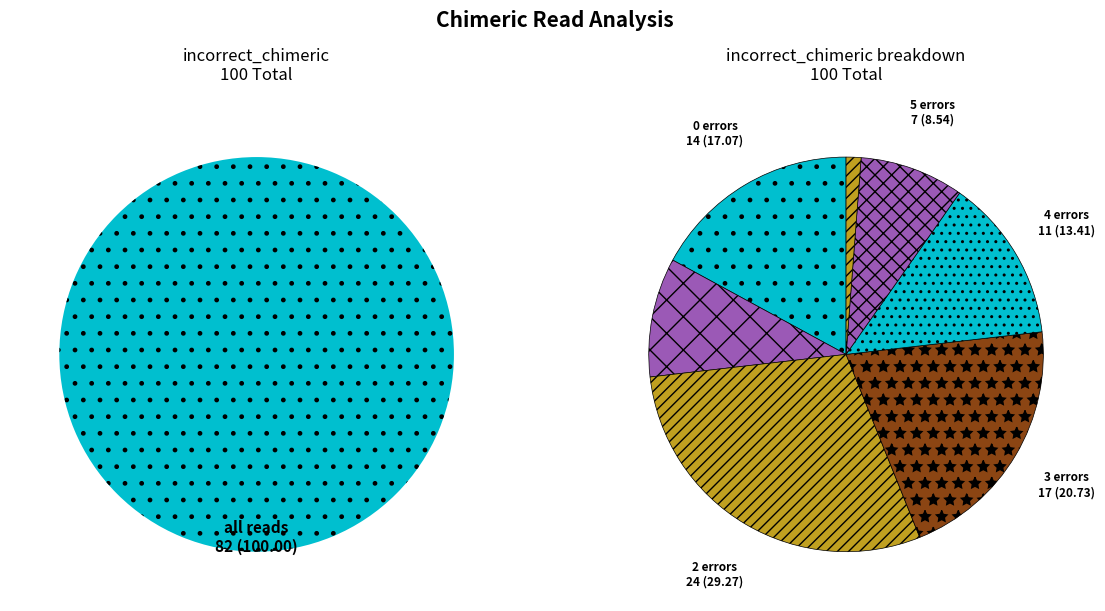

What is the change in value from incorrect_chimeric=1 to incorrect_chimeric=4?

+3